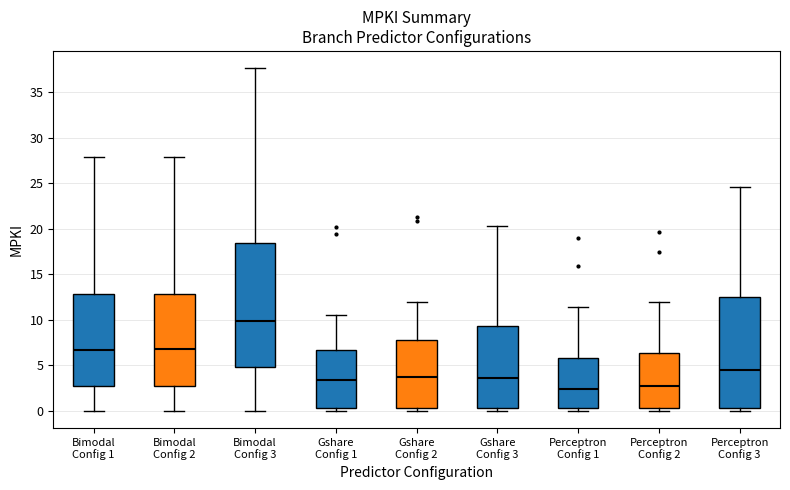

Reading left to right, transcribe this box plot: for each box, give where its median line is, the range the box spans, and where its two whiskers end, as read against the y-axis. The values are not printed on the chart, so give them approximately, as read against the axis.

Bimodal Config 1: median 6.5, box 2.5 to 13.0, whiskers 0.0 to 28.0
Bimodal Config 2: median 7.0, box 2.5 to 13.0, whiskers 0.0 to 28.0
Bimodal Config 3: median 10.0, box 5.0 to 18.5, whiskers 0.0 to 37.5
Gshare Config 1: median 3.5, box 0.5 to 6.5, whiskers 0.0 to 10.5
Gshare Config 2: median 4.0, box 0.5 to 8.0, whiskers 0.0 to 12.0
Gshare Config 3: median 3.5, box 0.5 to 9.5, whiskers 0.0 to 20.5
Perceptron Config 1: median 2.5, box 0.5 to 6.0, whiskers 0.0 to 11.5
Perceptron Config 2: median 2.5, box 0.5 to 6.5, whiskers 0.0 to 12.0
Perceptron Config 3: median 4.5, box 0.5 to 12.5, whiskers 0.0 to 24.5